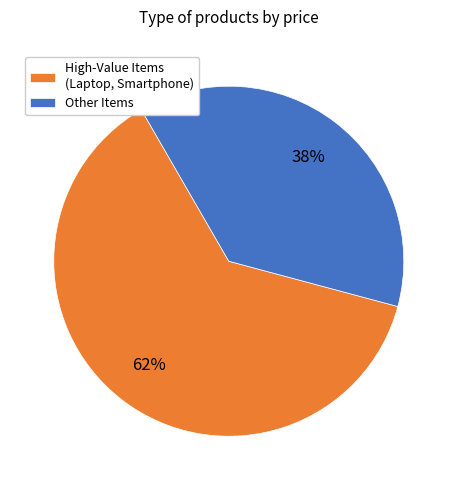

Is the sum of High-Value Items (Laptop, Smartphone) and Other Items greater than half?

Yes